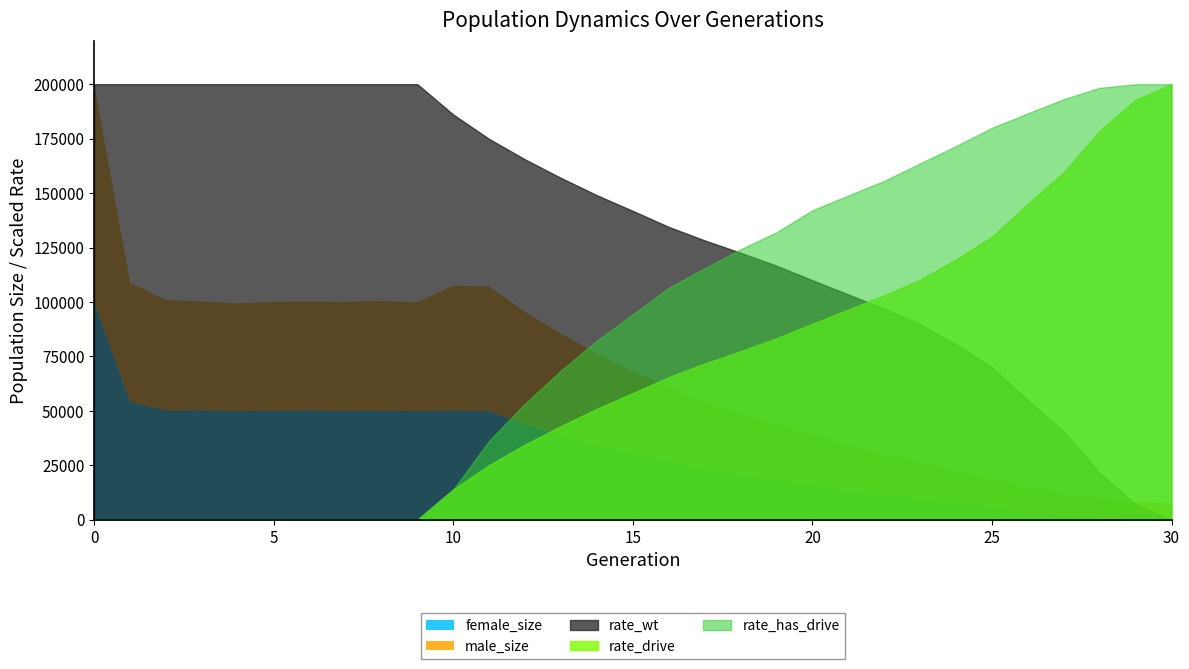

True or false: rate_drive and male_size intersect in this chart.

False